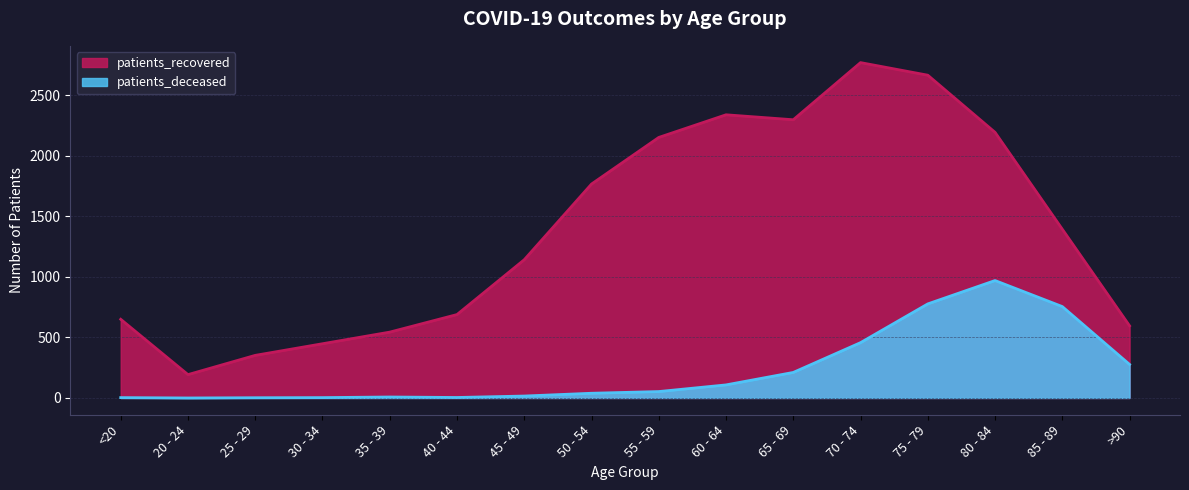

At 30 - 34, list the series in order from largest to smallest.

patients_recovered, patients_deceased